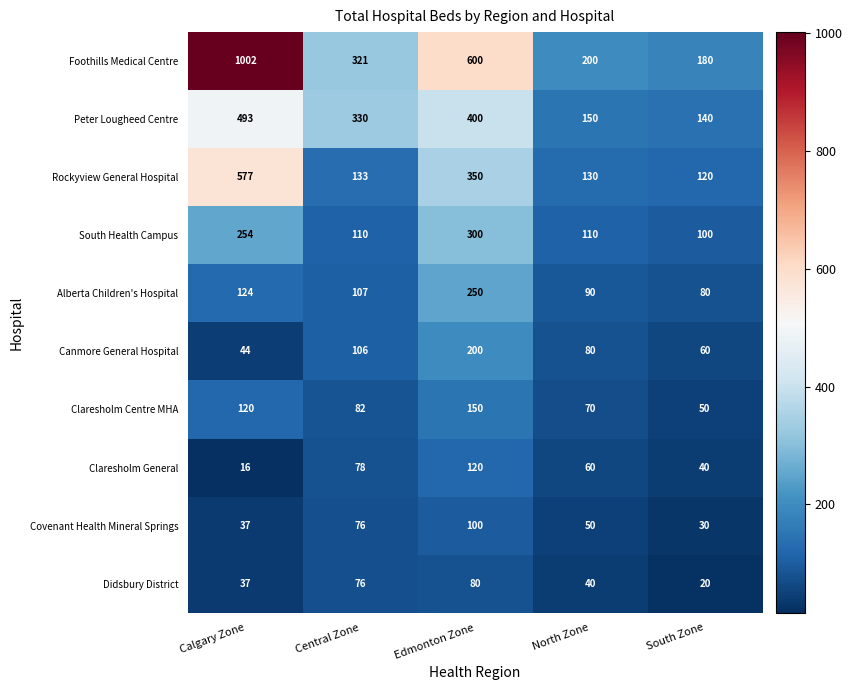

What is the difference between the maximum and minimum values in the Foothills Medical Centre series?

822